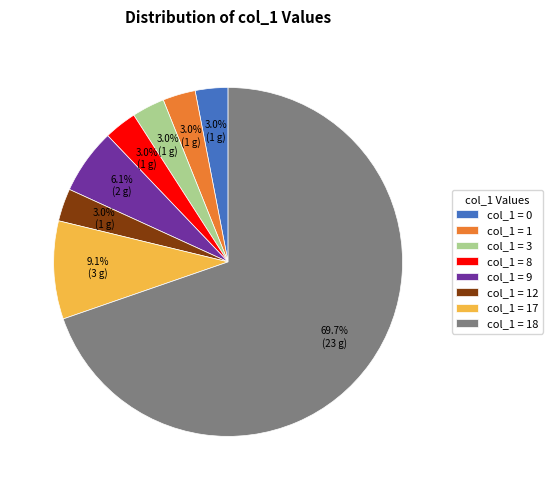

How many slices are in this pie chart?

8